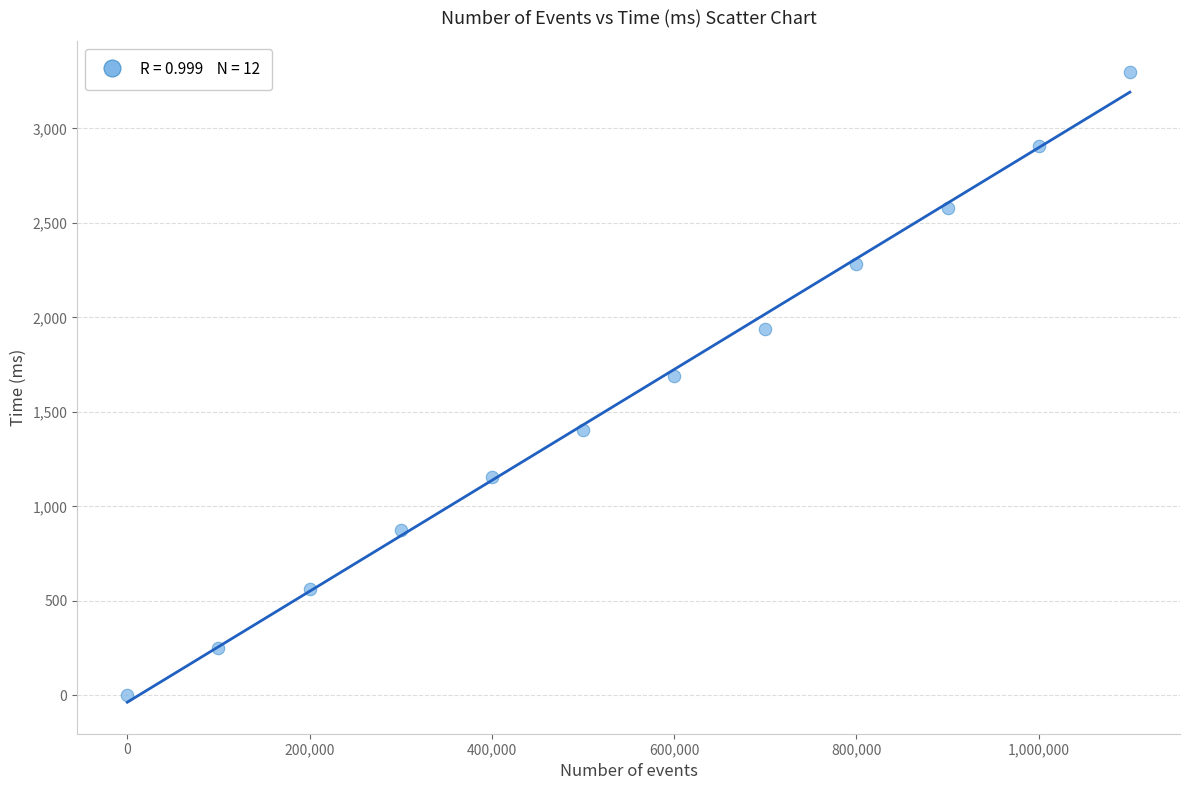

What is the average Y value?

1578